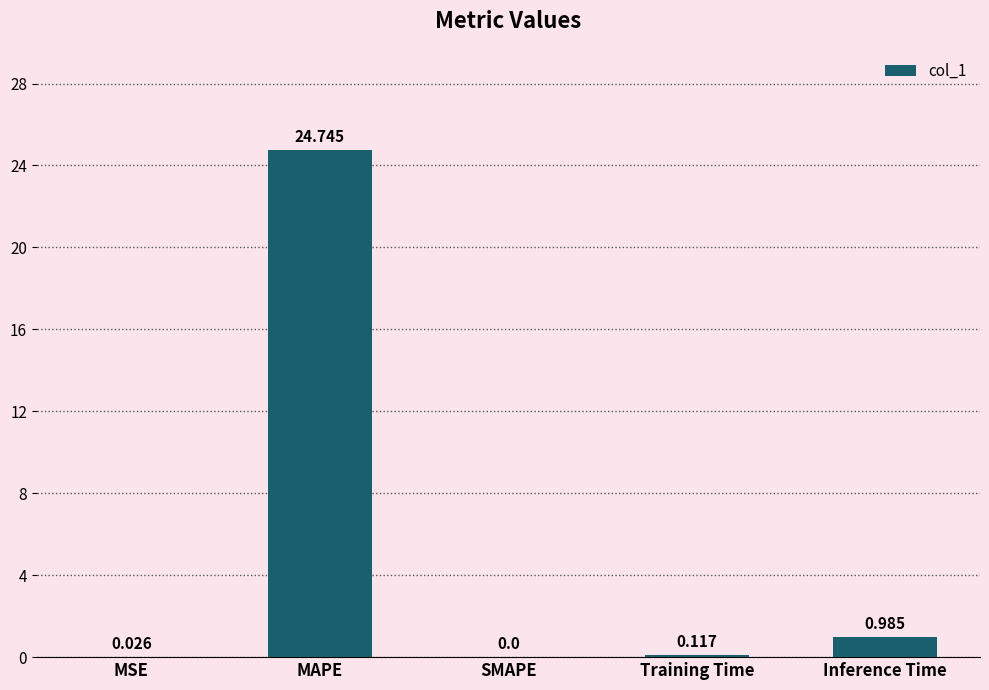

At which category does the chart reach its peak across all series?

MAPE